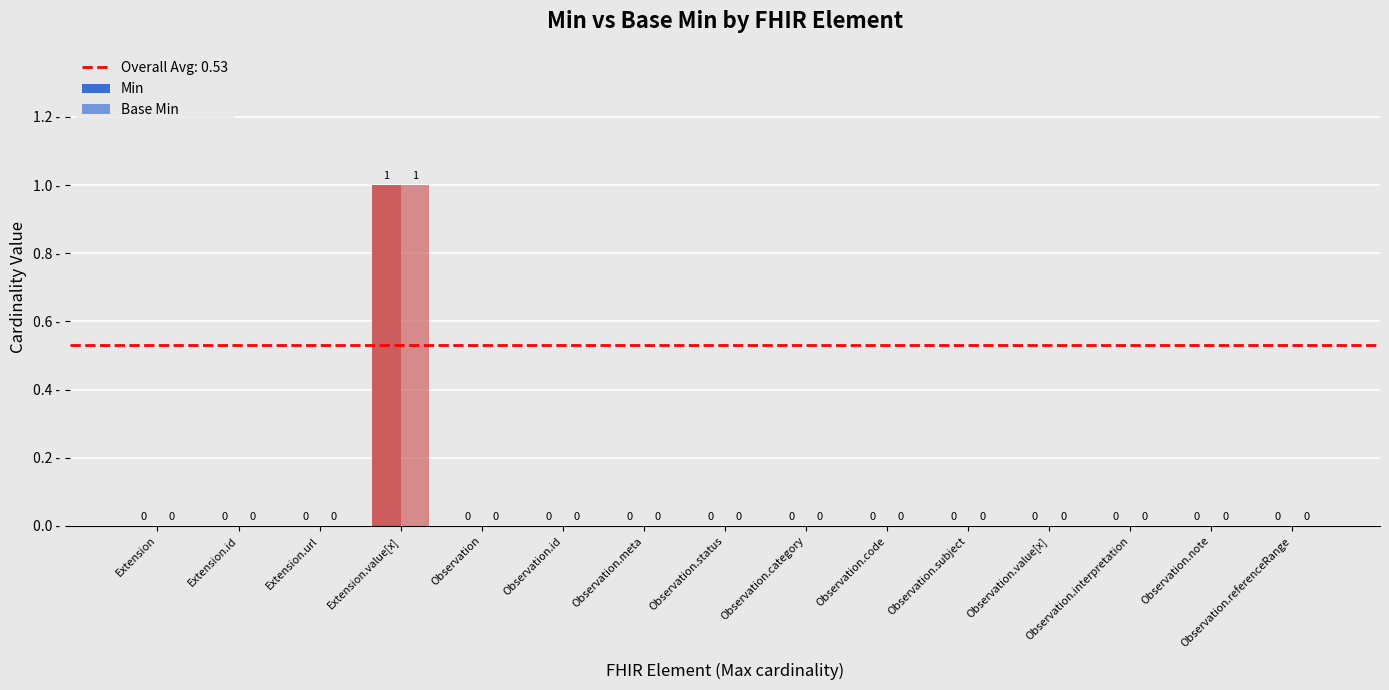

What position from the right is Observation.interpretation?

3